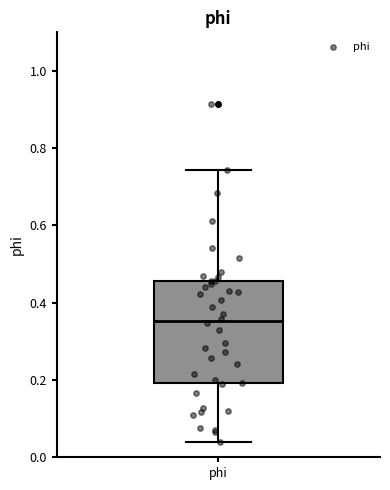

Where does the lower whisker of the box for phi end on the y-axis? The values are not printed on the chart, so give them approximately, as read against the axis.

0.04